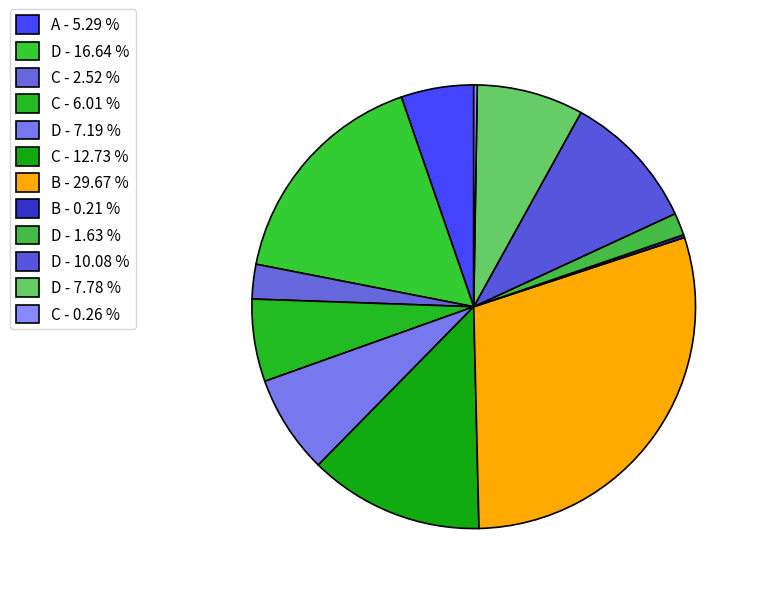

Is there a majority slice in this chart?

No